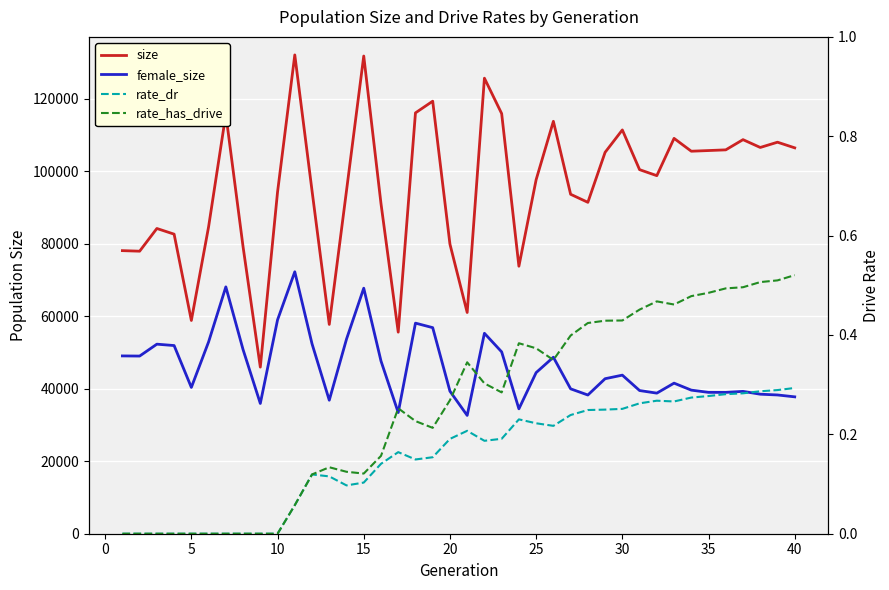

Reading left to right, list all the values displayed in this chart.

size: 78069.0	77915.0	84177.0	82613.0	58808.0	84644.0	115688.0	79130.0	45946.0	94239.0	132045.0	94589.0	57719.0	94608.0	131739.0	91052.0	55588.0	116059.0	119282.0	79858.0	61008.0	125624.0	115863.0	73770.0	97638.0	113734.0	93613.0	91392.0	105178.0	111358.0	100403.0	98745.0	109029.0	105486.0	105672.0	105861.0	108678.0	106521.0	107974.0	106417.0
female_size: 49035.0	48995.0	52275.0	51894.0	40347.0	52900.0	68072.0	50774.0	35922.0	58977.0	72234.0	52372.0	36820.0	53666.0	67711.0	47637.0	33419.0	58078.0	56832.0	39308.0	32625.0	55276.0	50150.0	34442.0	44433.0	48672.0	39958.0	38253.0	42749.0	43733.0	39487.0	38770.0	41526.0	39599.0	38986.0	38979.0	39255.0	38476.0	38267.0	37748.0
rate_dr: 0.0	0.0	0.0	0.0	0.0	0.0	0.0	0.0	0.0	0.0	0.1	0.1	0.1	0.1	0.1	0.1	0.2	0.1	0.2	0.2	0.2	0.2	0.2	0.2	0.2	0.2	0.2	0.2	0.2	0.3	0.3	0.3	0.3	0.3	0.3	0.3	0.3	0.3	0.3	0.3
rate_has_drive: 0.0	0.0	0.0	0.0	0.0	0.0	0.0	0.0	0.0	0.0	0.1	0.1	0.1	0.1	0.1	0.2	0.3	0.2	0.2	0.3	0.3	0.3	0.3	0.4	0.4	0.3	0.4	0.4	0.4	0.4	0.5	0.5	0.5	0.5	0.5	0.5	0.5	0.5	0.5	0.5